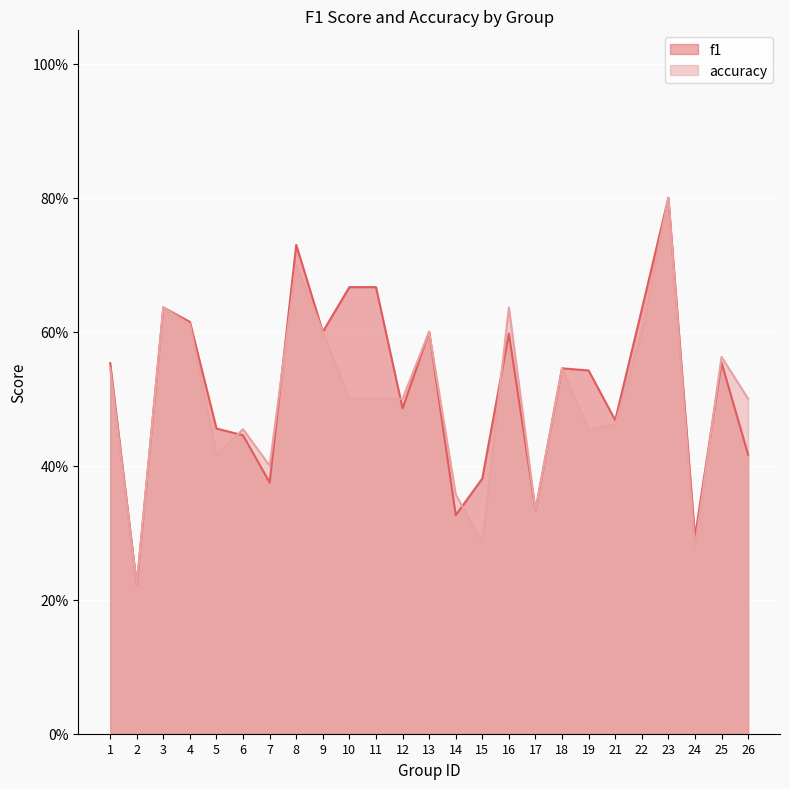

Count the f1 values in the range 0 to 1.

25